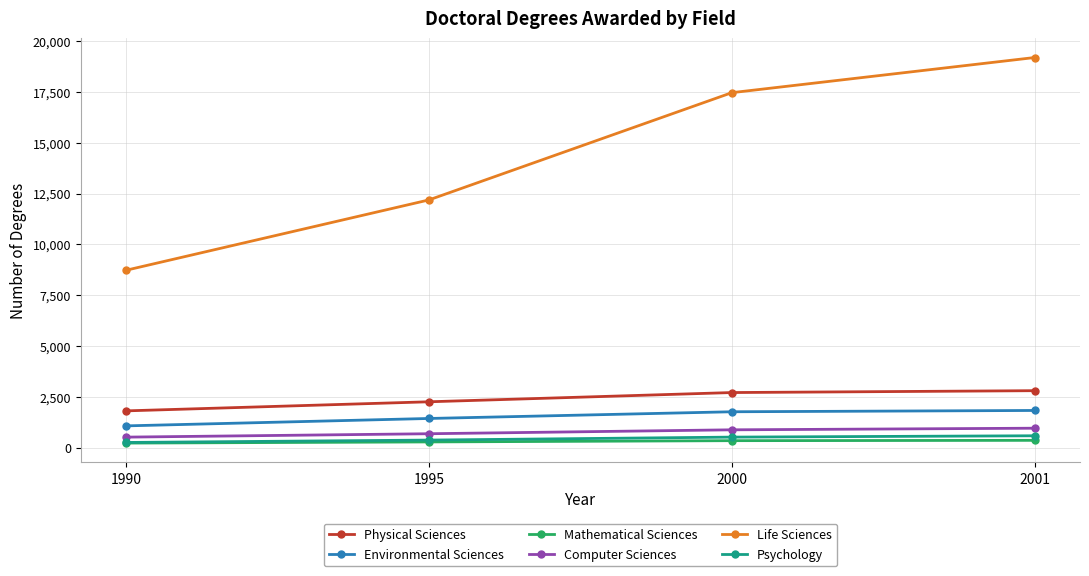

True or false: Computer Sciences and Environmental Sciences intersect in this chart.

False